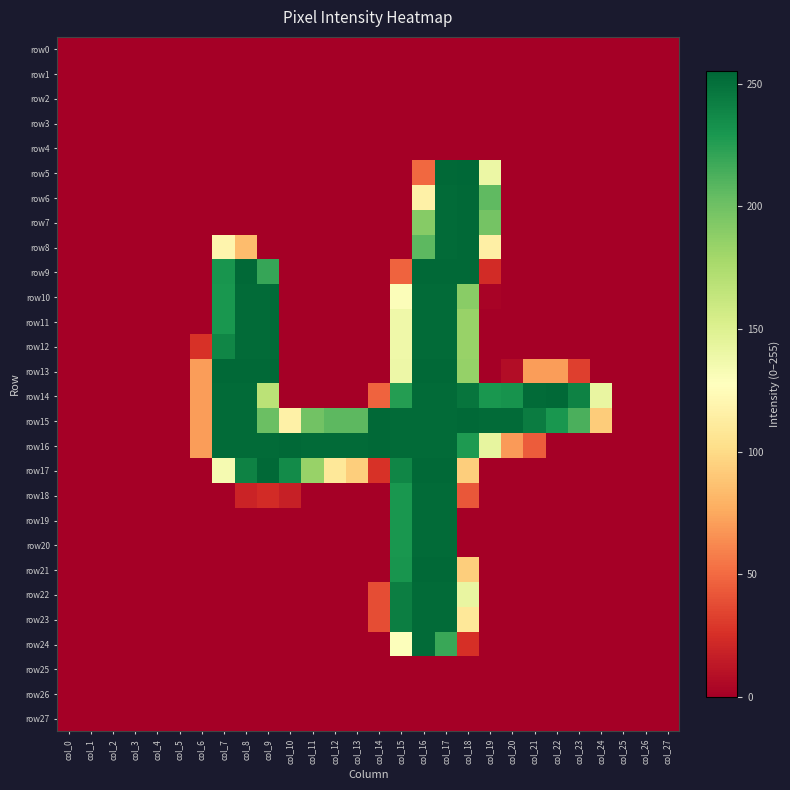

At how many categories does at least one series exceed 215?

17